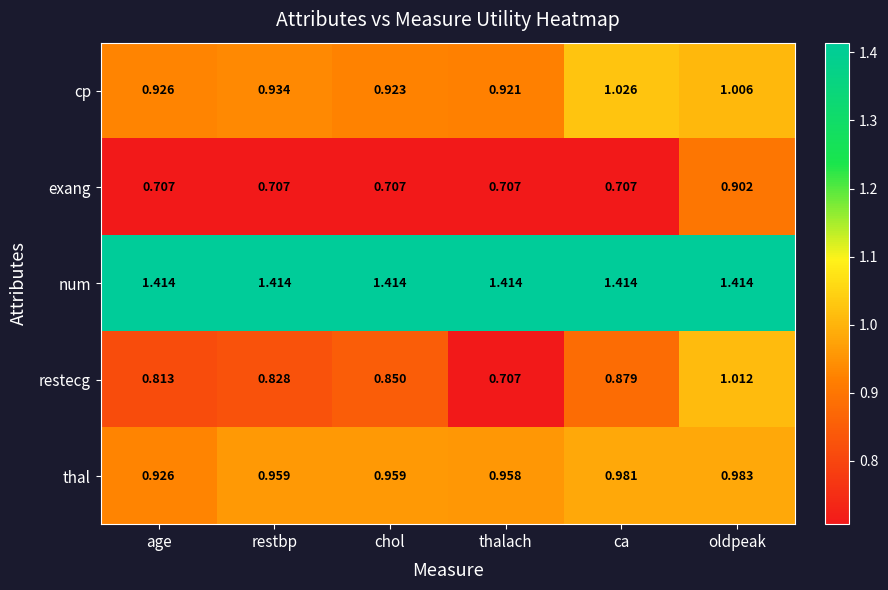

At which label does cp reach its peak?

ca